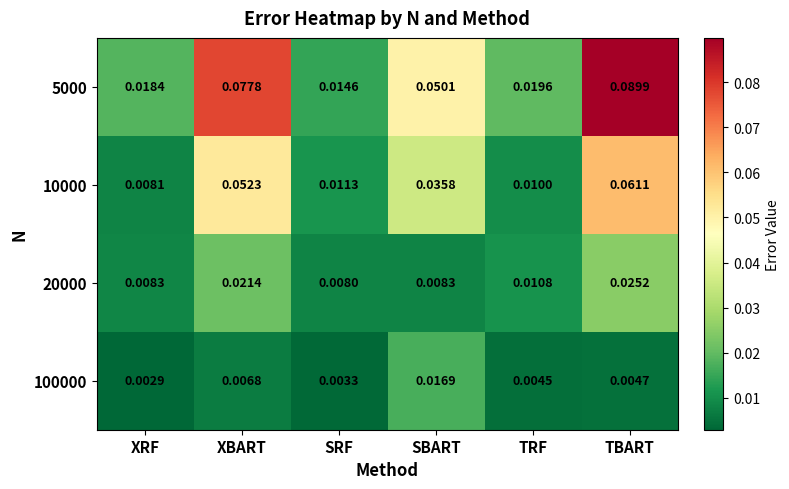

List the labels in order of 10000 value, largest first.

TBART, XBART, SBART, SRF, TRF, XRF